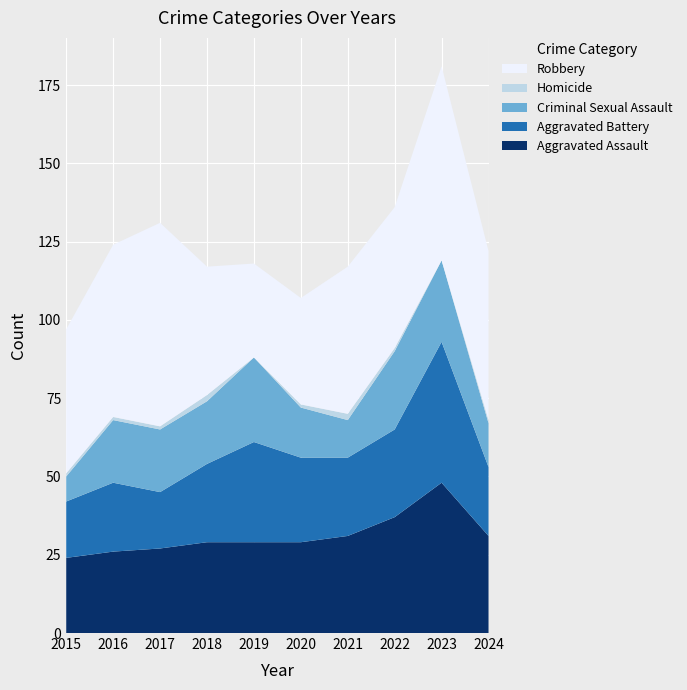

Reading left to right, what are all the values shown in this chart?

Aggravated Assault: 24	26	27	29	29	29	31	37	48	31
Aggravated Battery: 18	22	18	25	32	27	25	28	45	22
Criminal Sexual Assault: 8	20	20	20	27	16	12	25	26	14
Homicide: 1	1	1	2	0	1	2	1	0	1
Robbery: 46	55	65	41	30	34	47	45	62	54